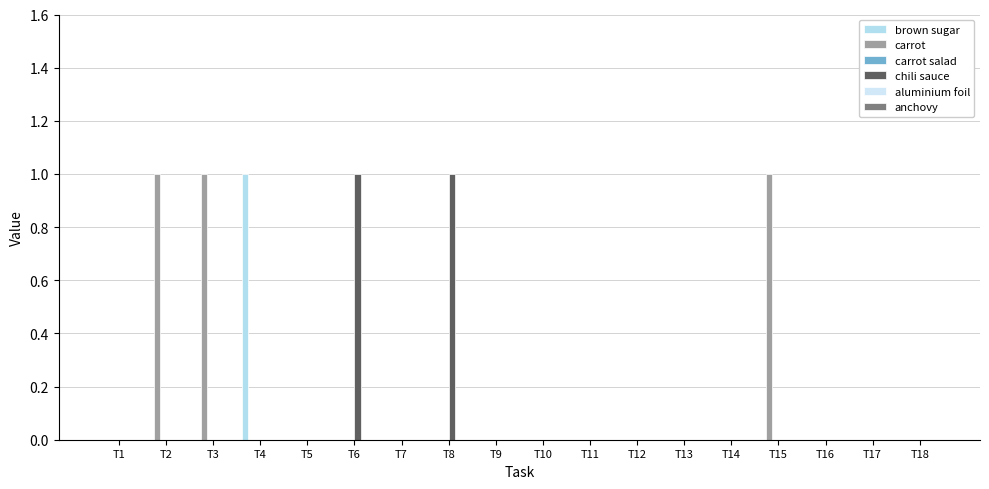

Does the chart contain stacked bars?

No